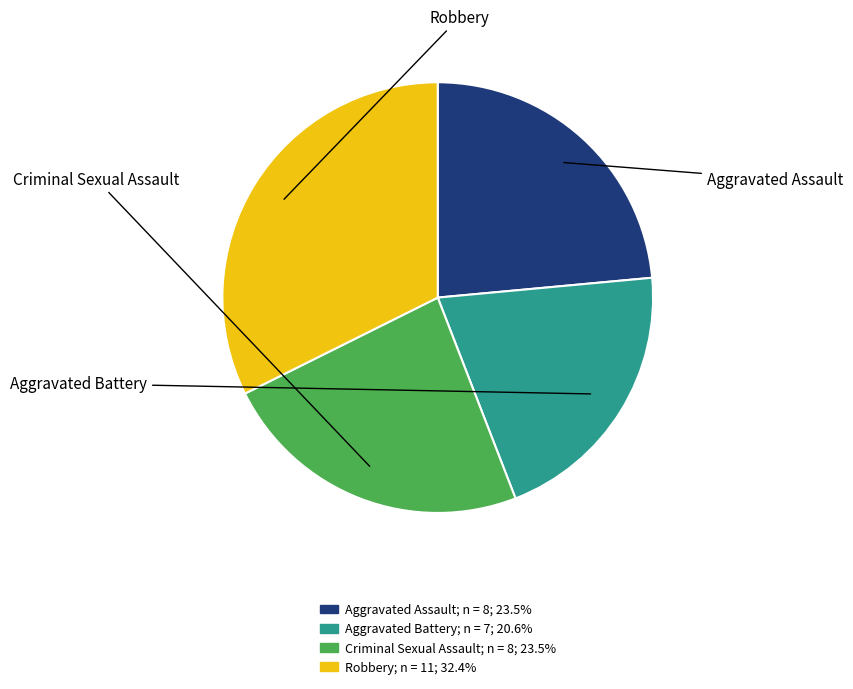

Rank the categories by value from highest to lowest.

Robbery, Aggravated Assault, Criminal Sexual Assault, Aggravated Battery